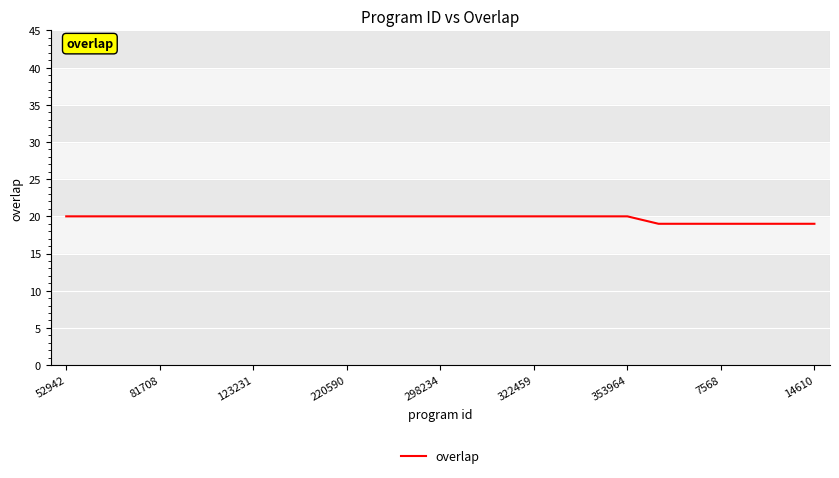

What is the smallest value displayed?

19